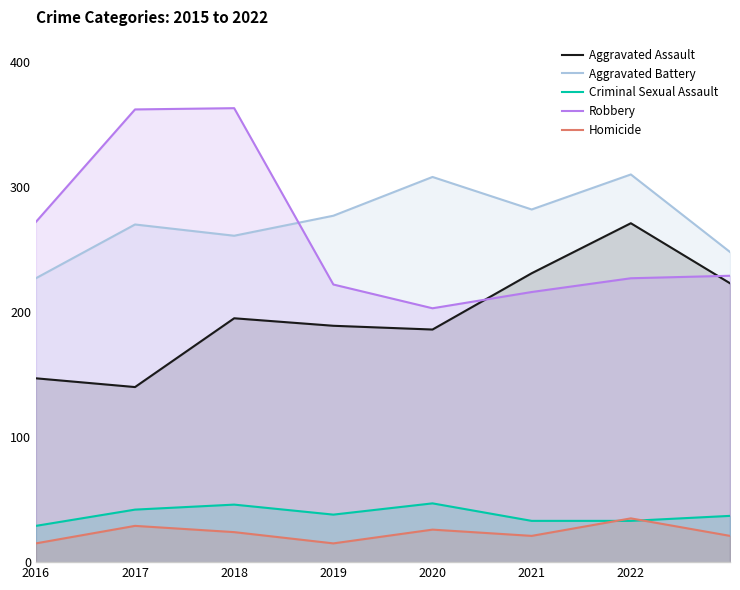

Is the value of Robbery at 2020 greater than the value of Aggravated Assault at 2017?

Yes